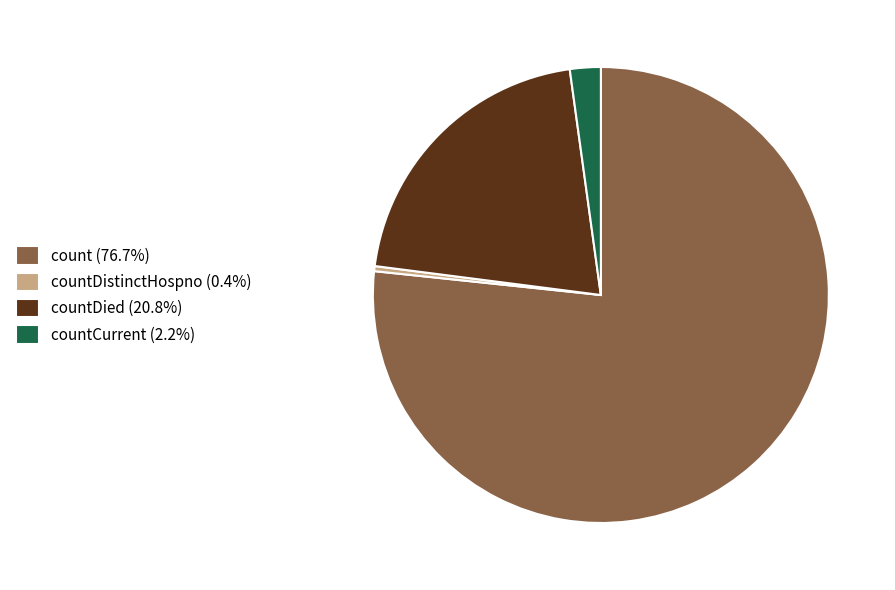

Does count (76.7%) account for over 50% of the chart?

Yes